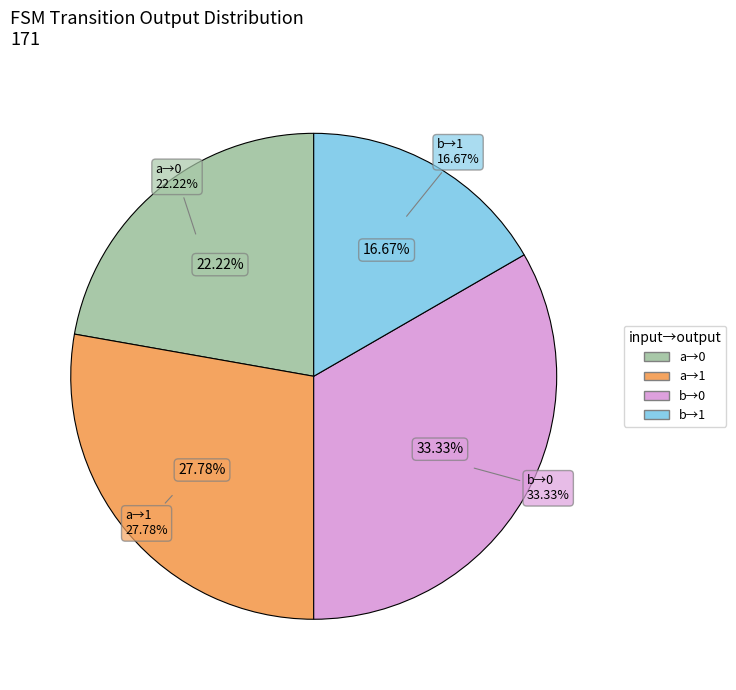

To the nearest percent, what is the average slice percentage?

25%